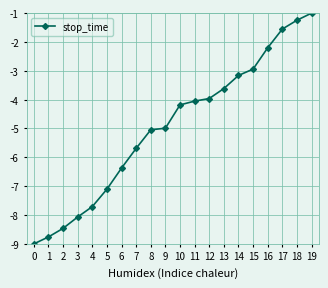

What is the value of the 9th point from the left?

-5.0